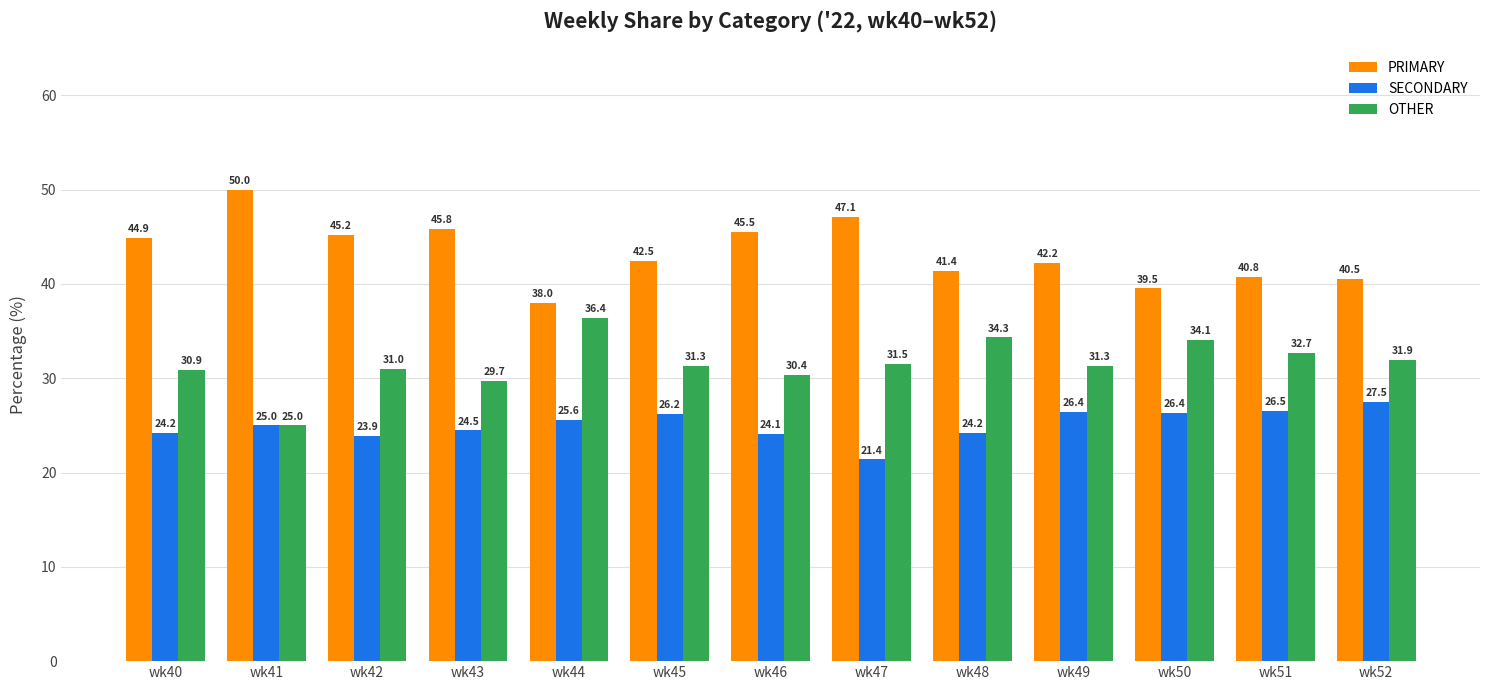

Are the bars horizontal?

No